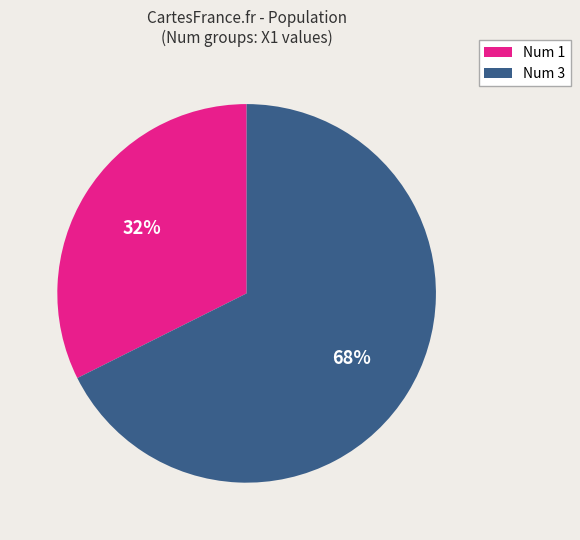

Which slice represents more than half of the pie?

Num 3